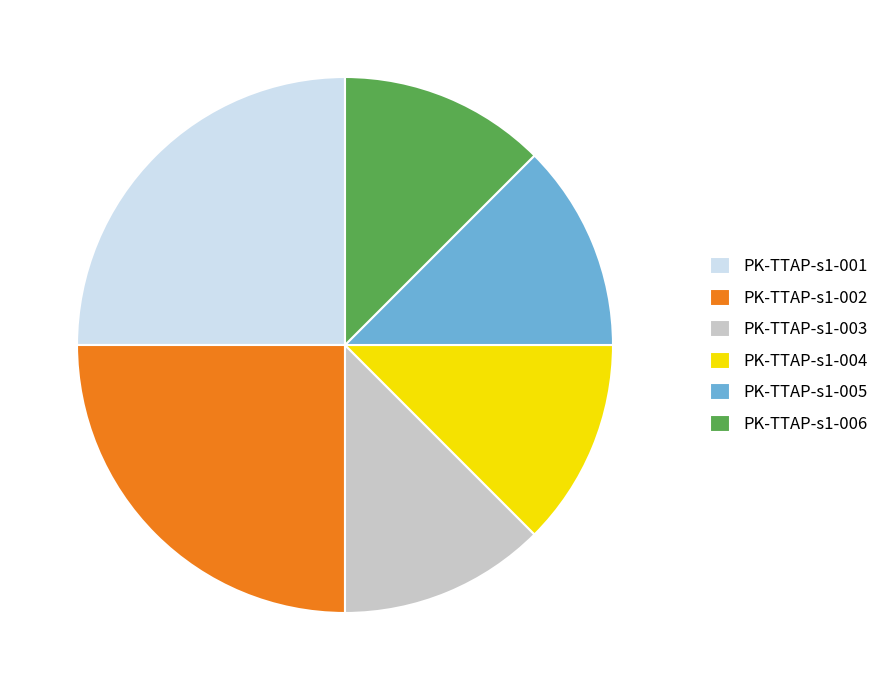

Between PK-TTAP-s1-001 and PK-TTAP-s1-003, which is larger?

PK-TTAP-s1-001